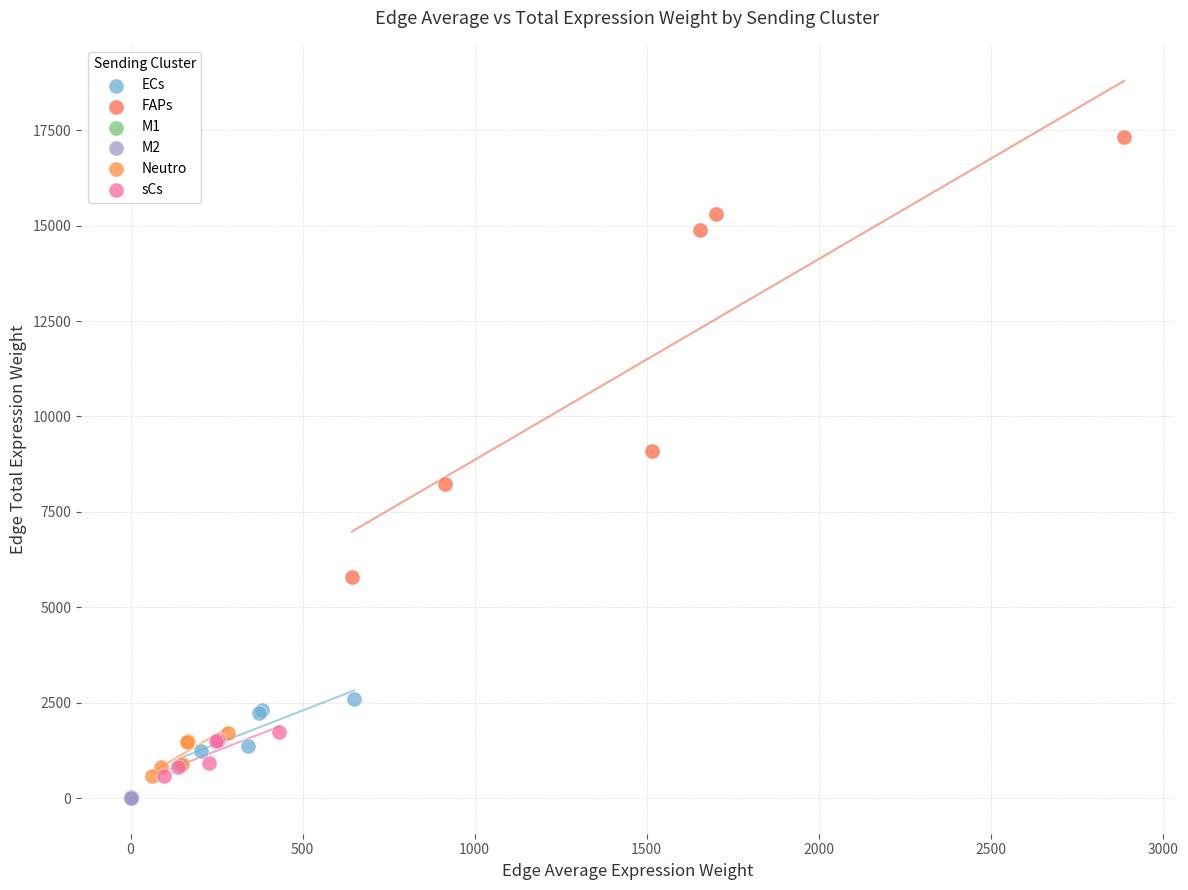

Which series contains the highest Y value?

FAPs